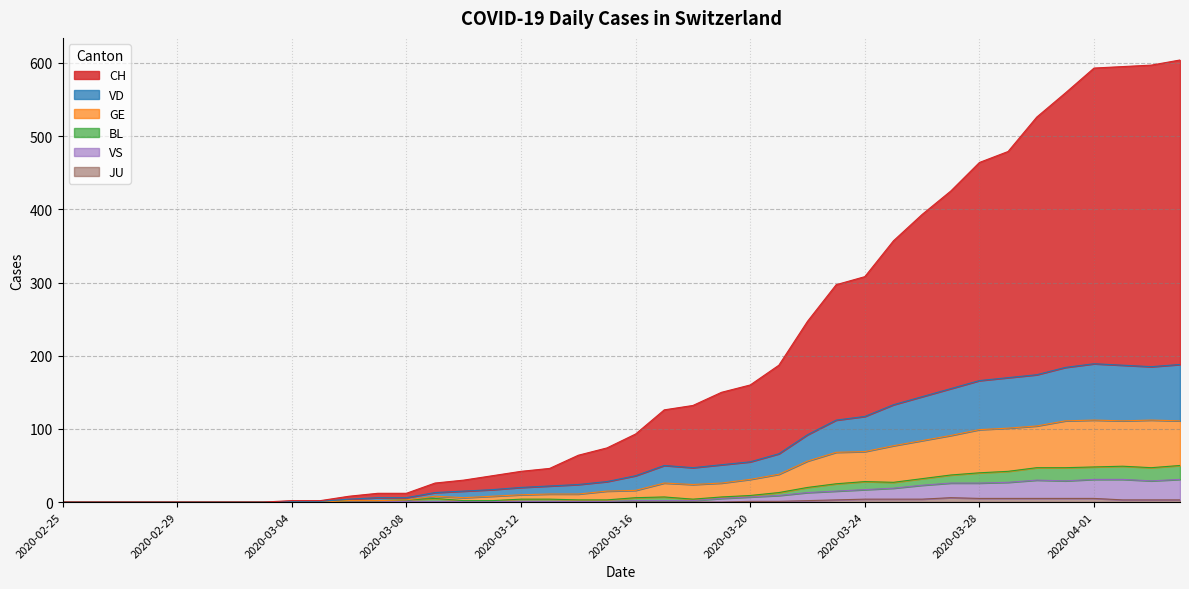

True or false: CH and VS intersect in this chart.

False